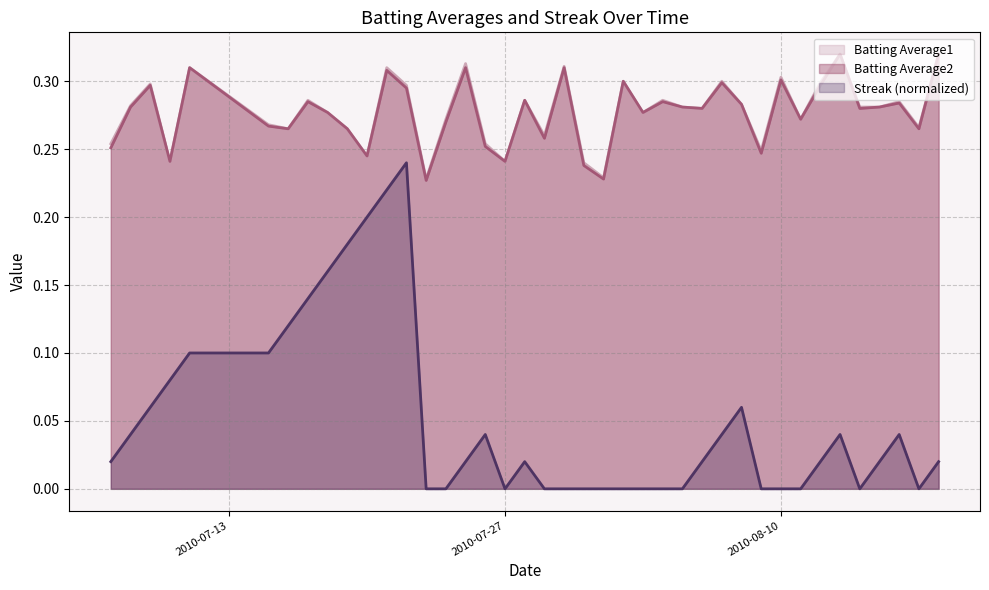

Does the chart have visible grid lines?

Yes